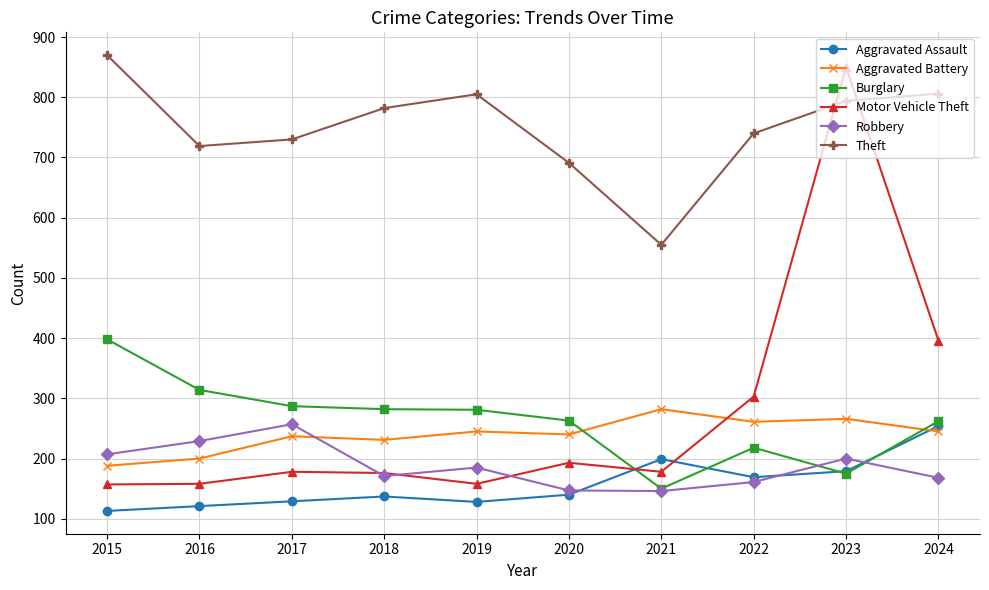

Which series changed the most between 2015 and 2024?

Motor Vehicle Theft